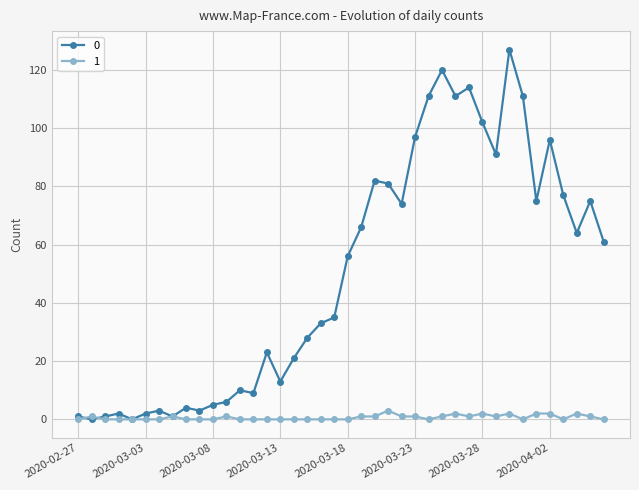

What is the maximum value shown in the chart?

127